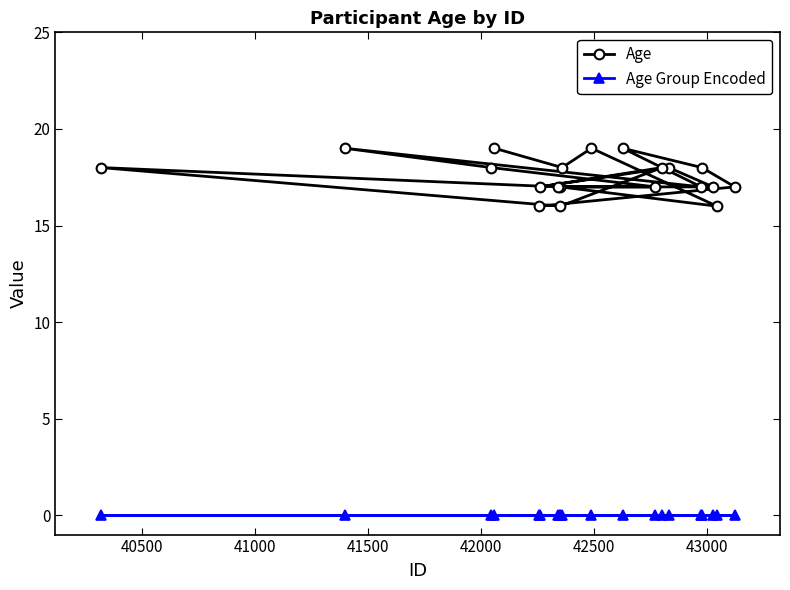

How many series are shown in this chart?

2